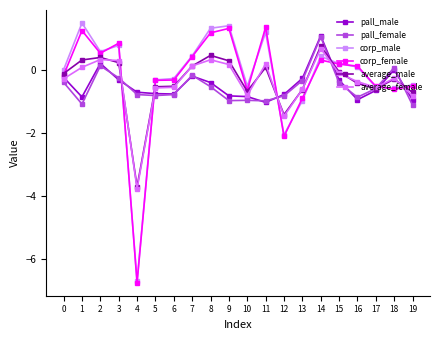

Read the pall_female value at 12.

-0.8